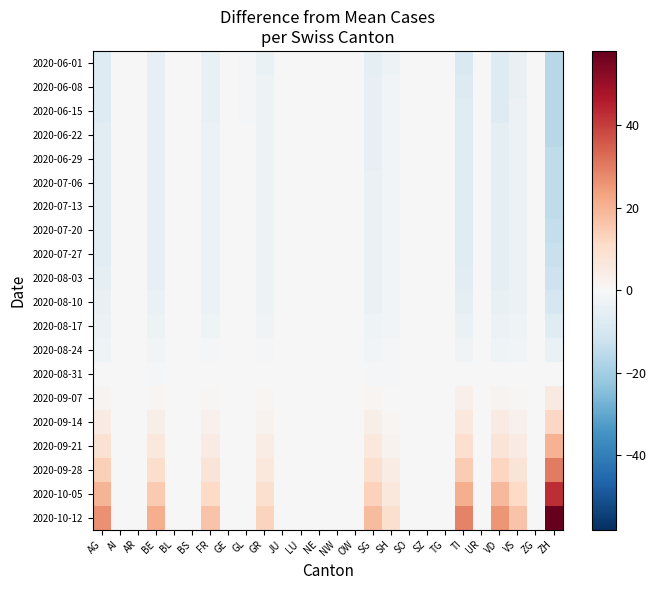

What is the smallest value displayed?

-15.9